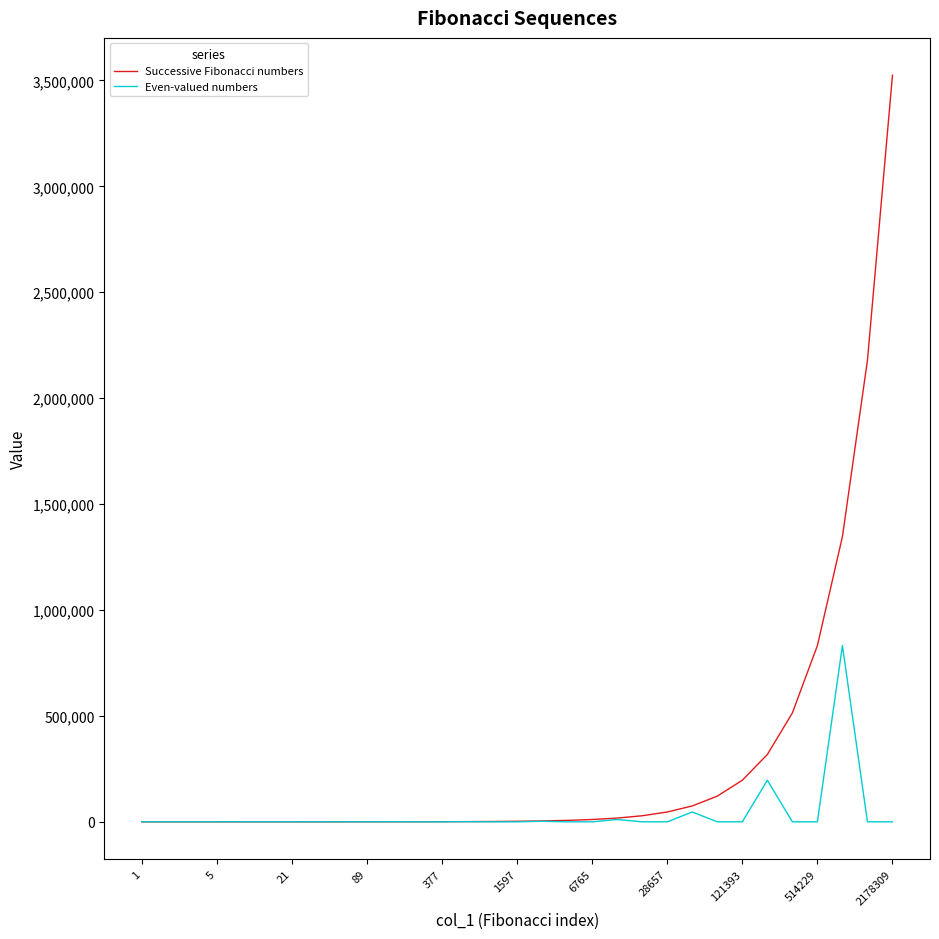

Which series has the widest spread of values?

Successive Fibonacci numbers